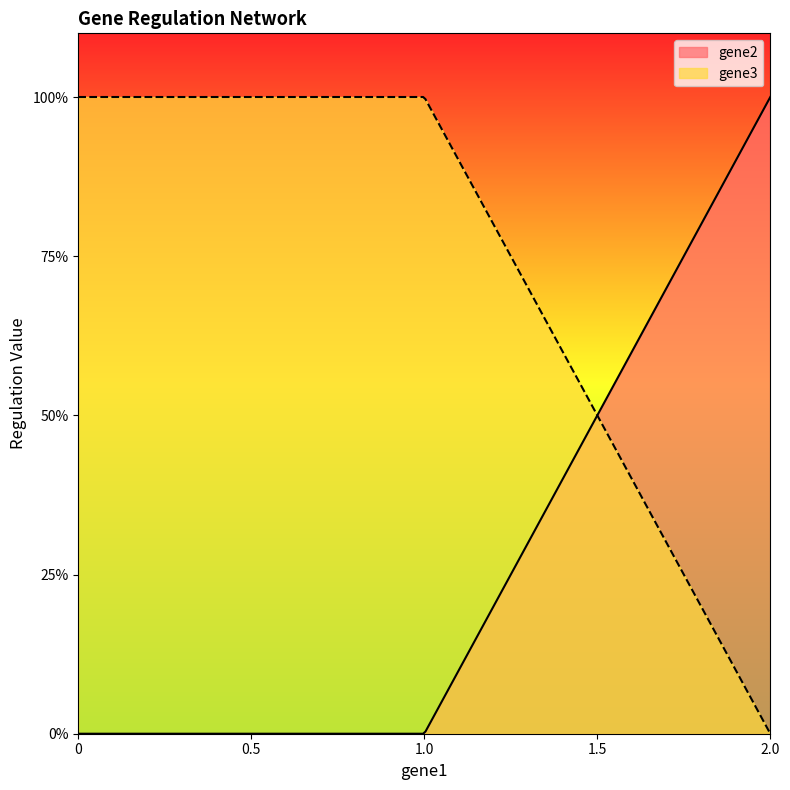

Rank the series by their average value, from lowest to highest.

gene2, gene3